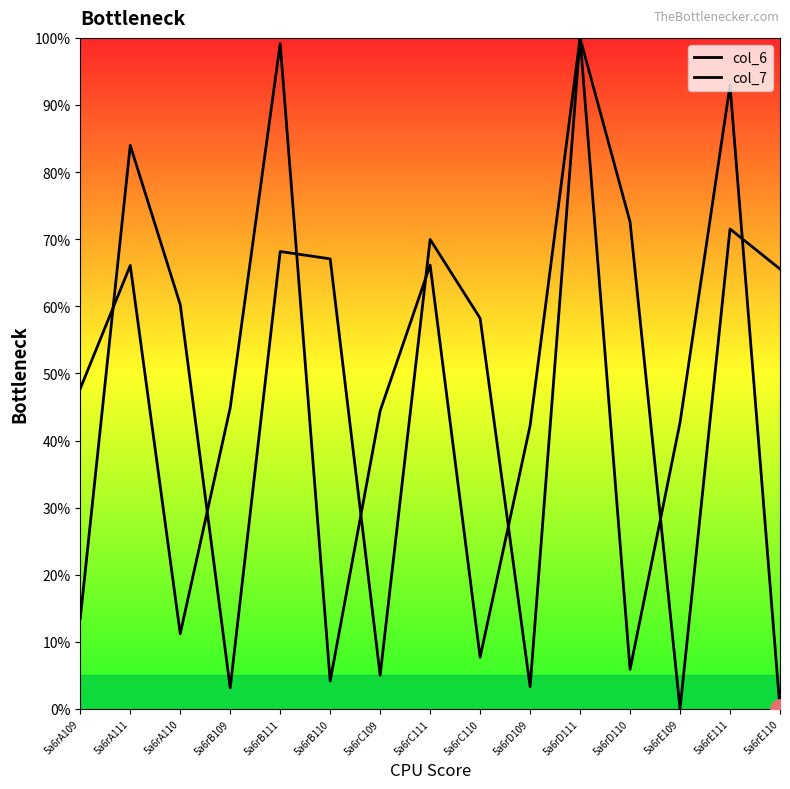

Where is col_7 nearest to the value 50?

5a6rC110